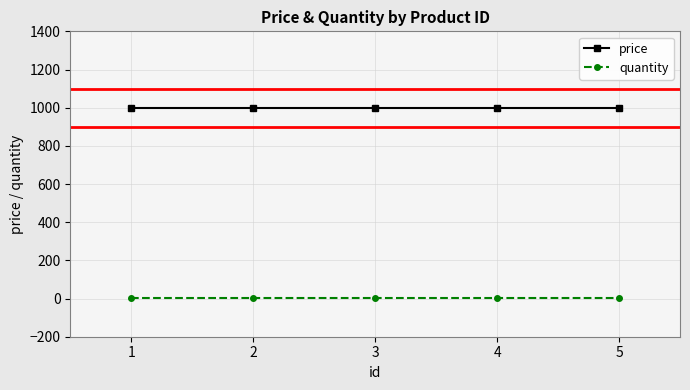

True or false: quantity and price cross at least once.

False